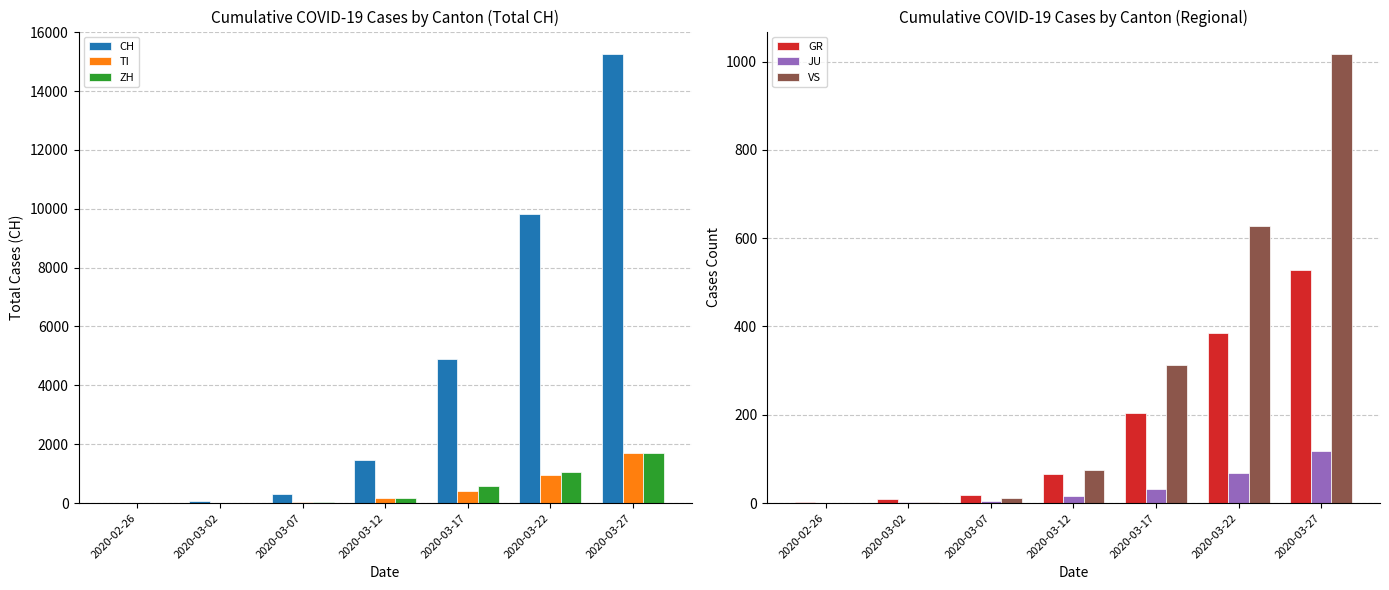

What is the difference between the second highest and second lowest values in the VS series?

626